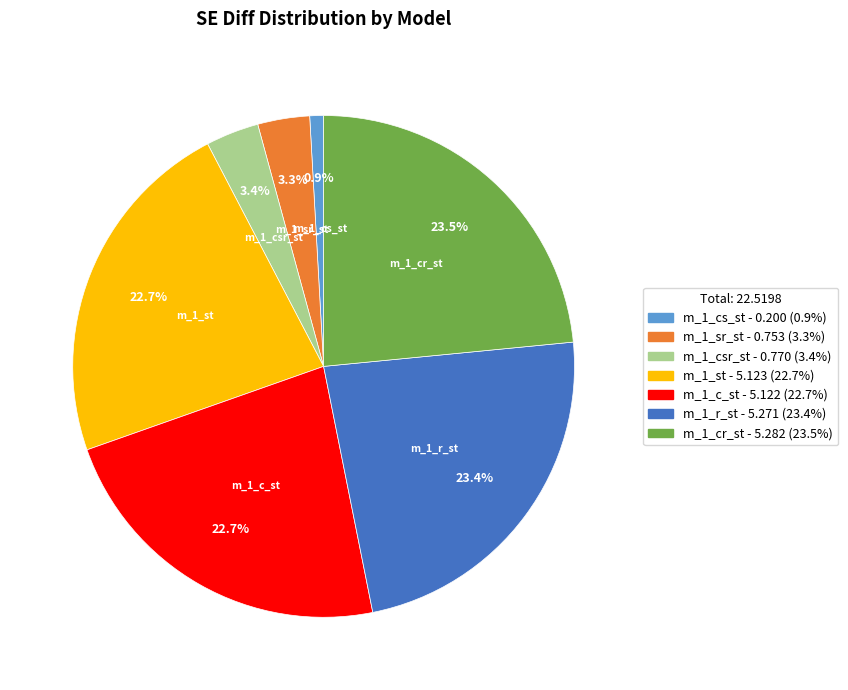

To the nearest percent, what is the average slice percentage?

14%